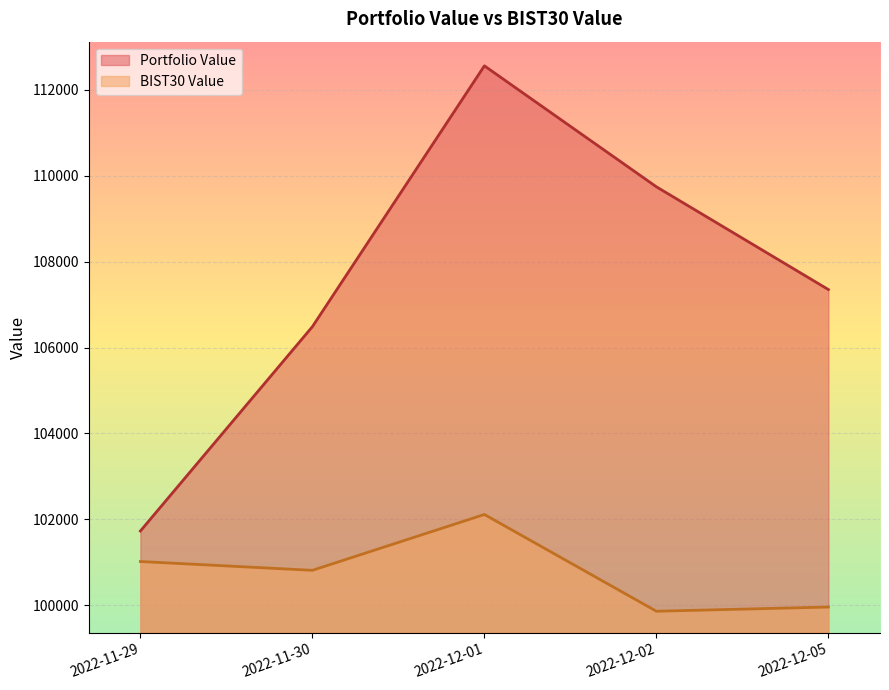

Which category has the highest value across all series?

2022-12-01